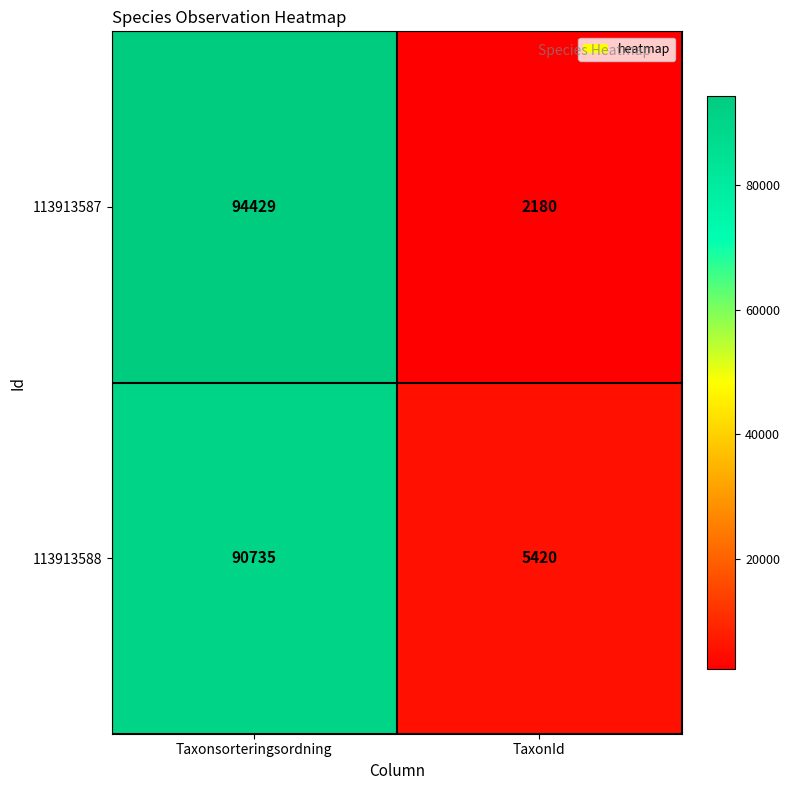

At which category is the sum across all series the highest?

Taxonsorteringsordning